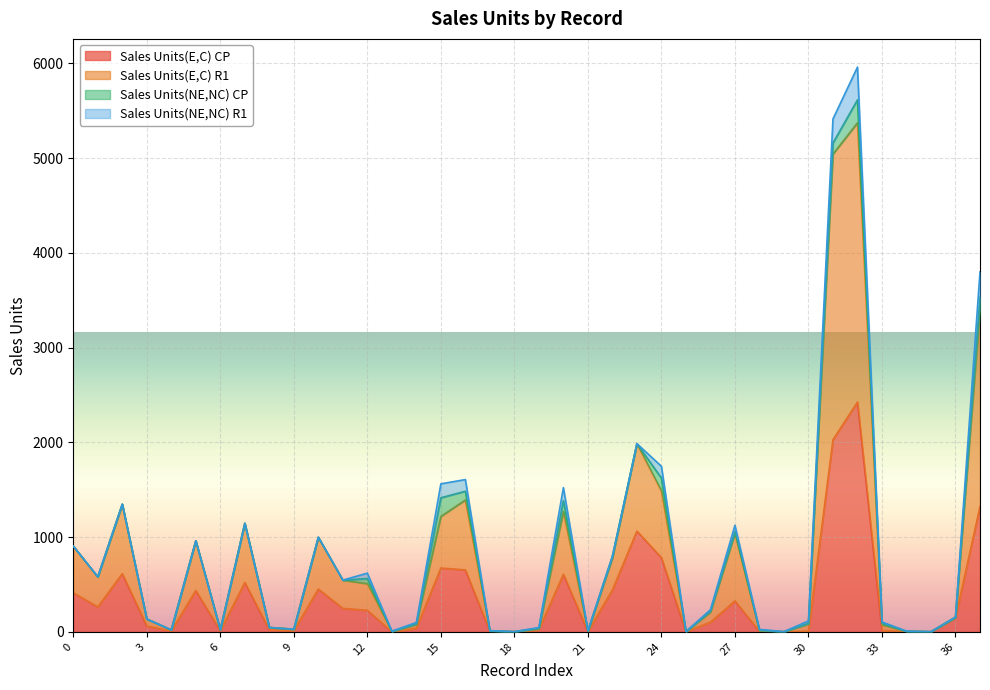

How many categories are shown in the chart?

38